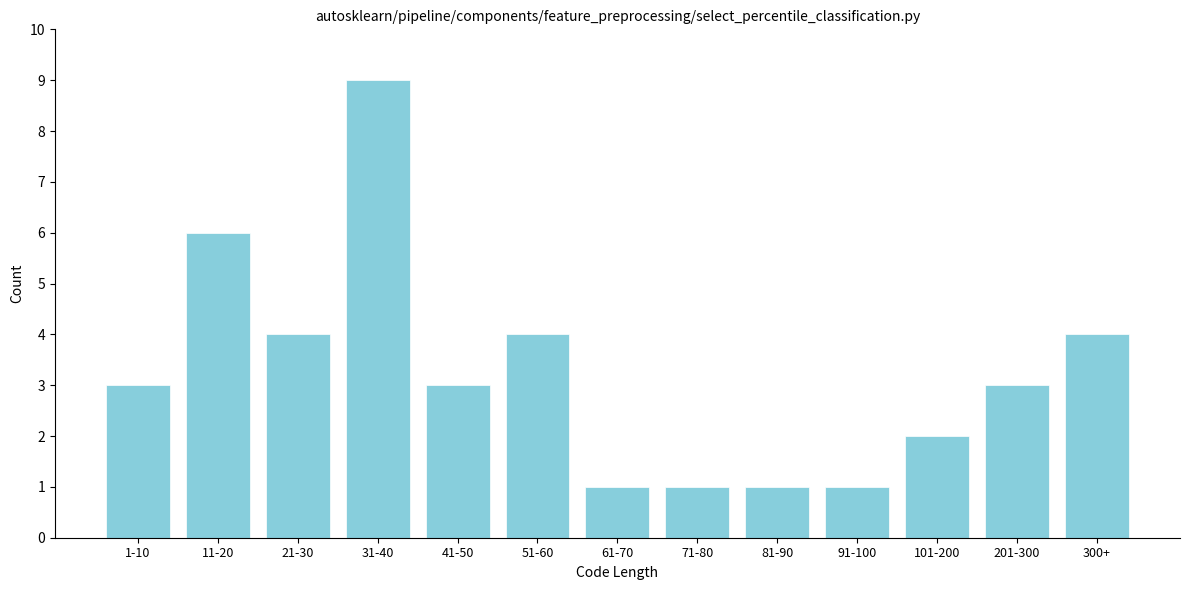

Reading left to right, extract all data points from this chart.

3	6	4	9	3	4	1	1	1	1	2	3	4